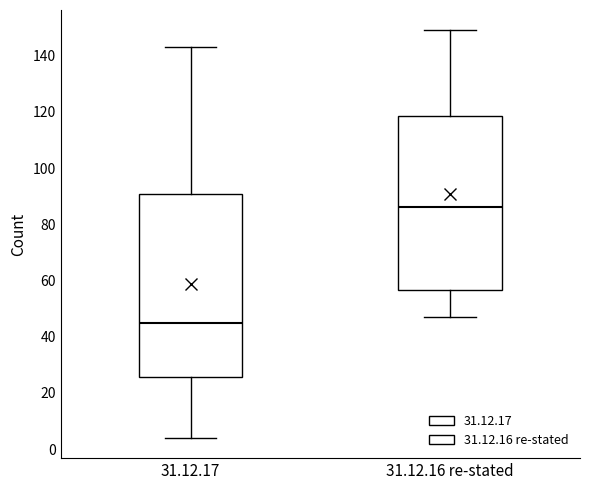

Reading left to right, read every box against the y-axis: the position of its median line, the range the box covers, and the ends of its whiskers. The values are not printed on the chart, so give them approximately, as read against the axis.

31.12.17: median 46, box 26 to 90, whiskers 4 to 144
31.12.16 re-stated: median 86, box 56 to 118, whiskers 48 to 150